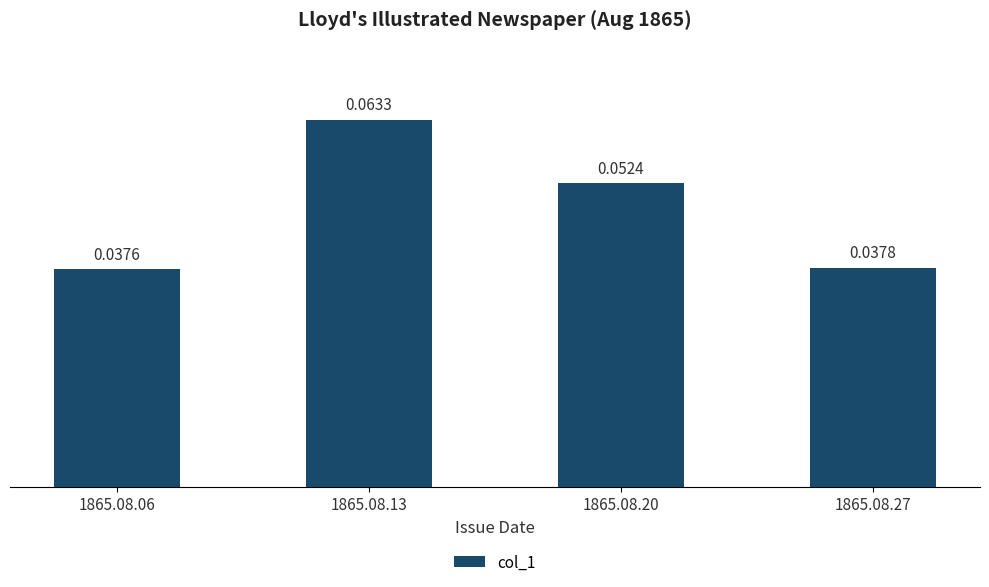

Which has a higher value, 1865.08.20 or 1865.08.27?

1865.08.20